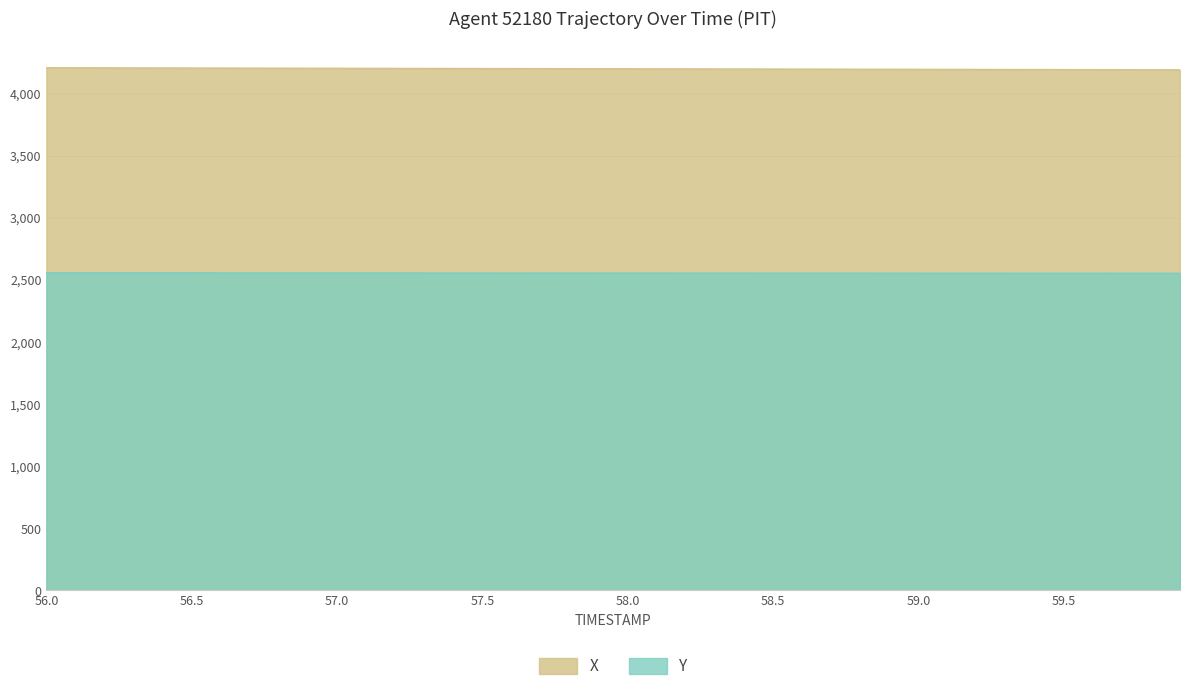

Which category has the lowest value across all series?

59.9